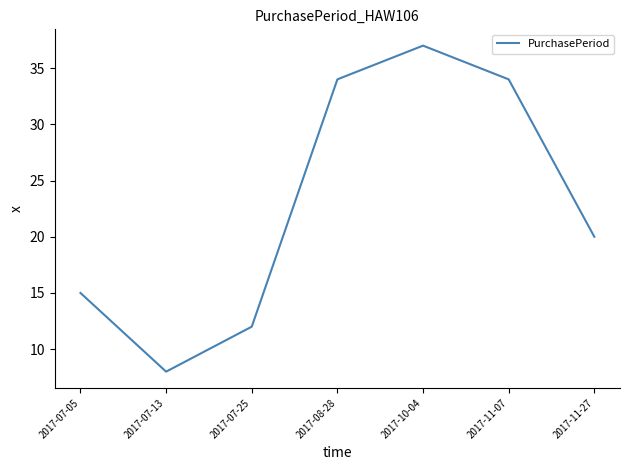

How many values are between 12 and 34?

5